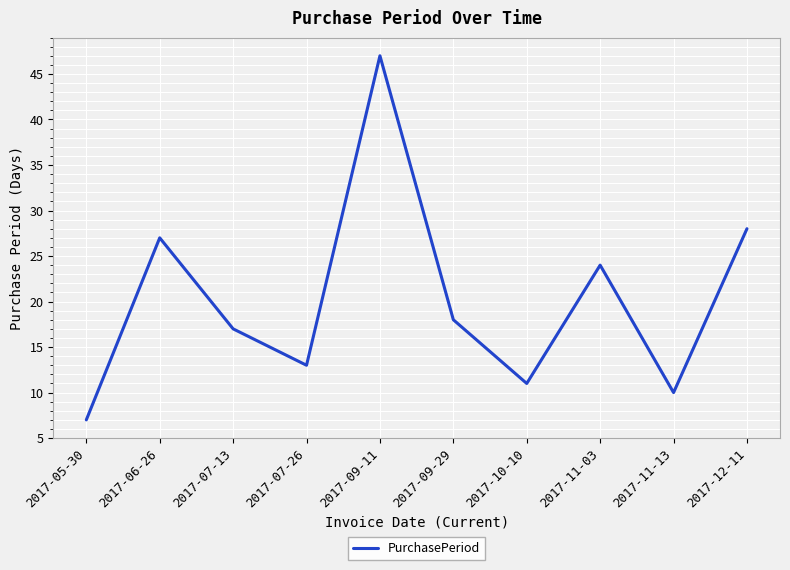

Is it true that the value at 2017-05-30 is 4?

False